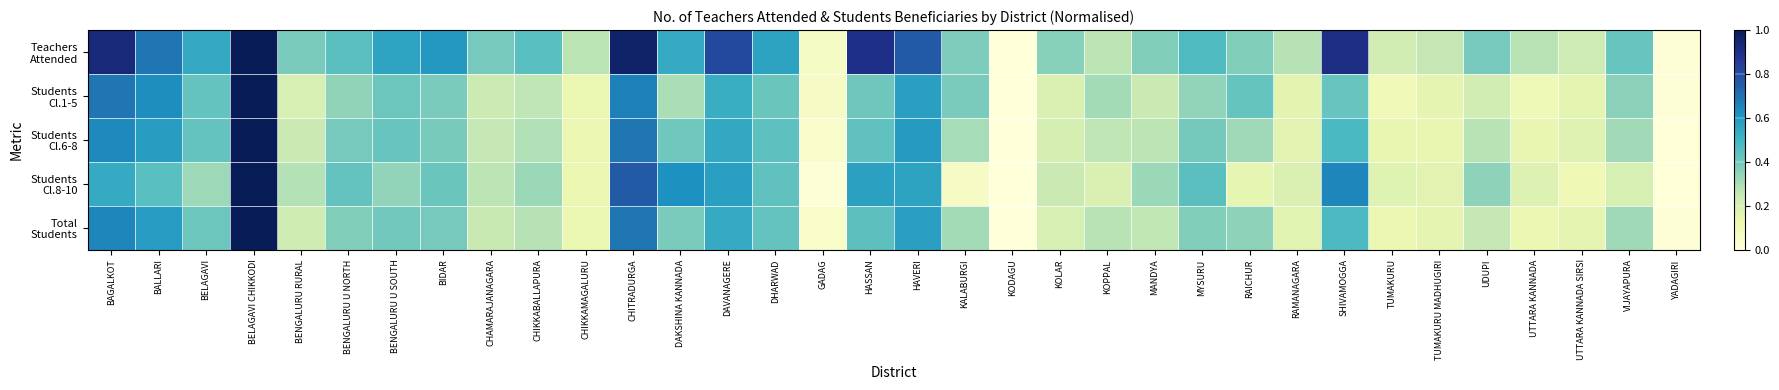

At which category is the sum across all series the highest?

BELAGAVI CHIKKODI